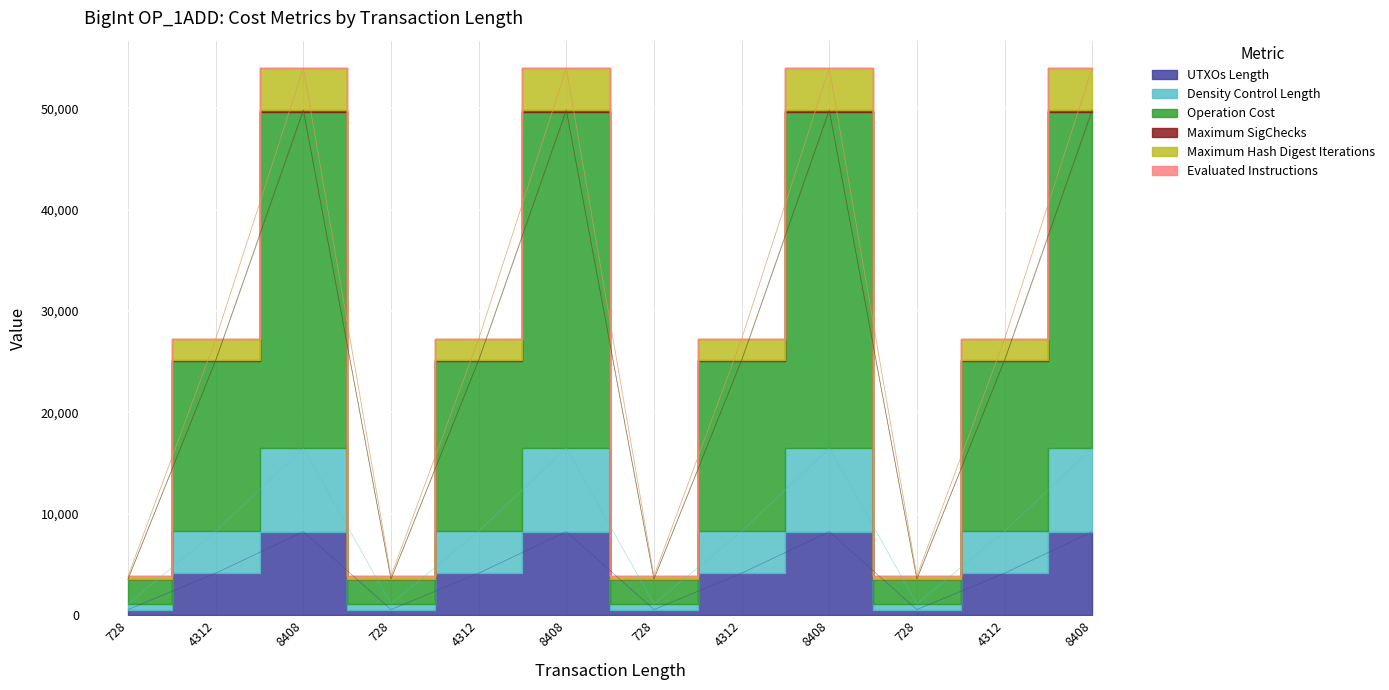

Where is Operation Cost nearest to the value 26608?

4312